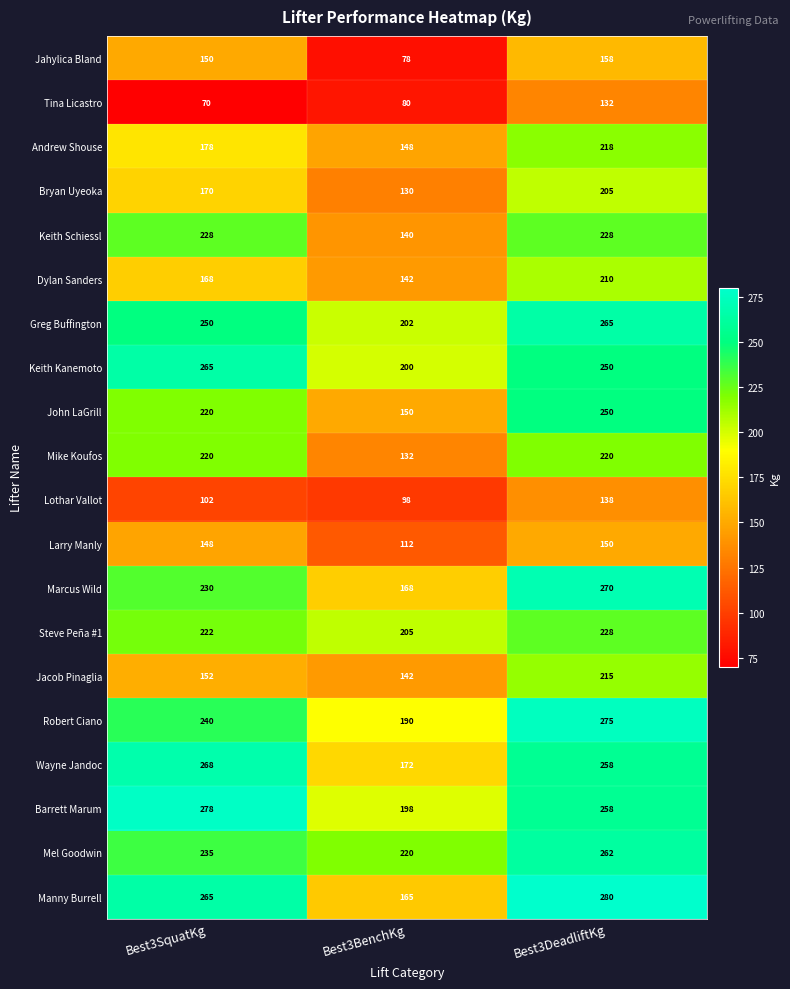

At which category is the sum across all series the highest?

Best3DeadliftKg